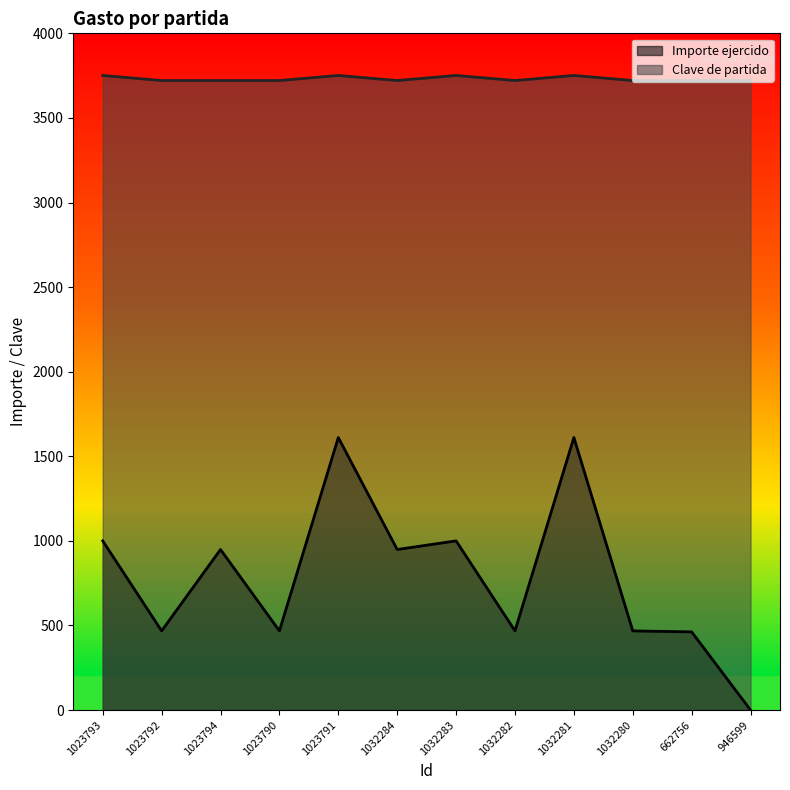

Reading left to right, list all the values displayed in this chart.

Importe ejercido: 1000	468	949	468	1611	949	1000	468	1611	468	462	0
Clave de partida: 3751	3721	3721	3721	3751	3721	3751	3721	3751	3721	3721	3721